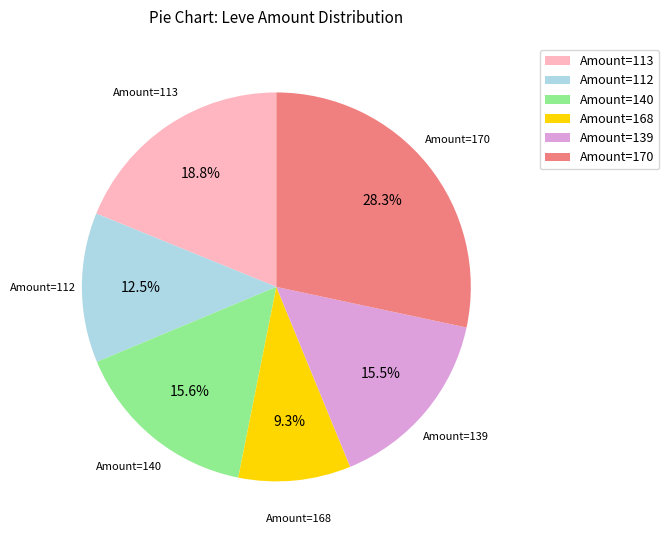

Which category has the smallest portion of the pie?

Amount=168